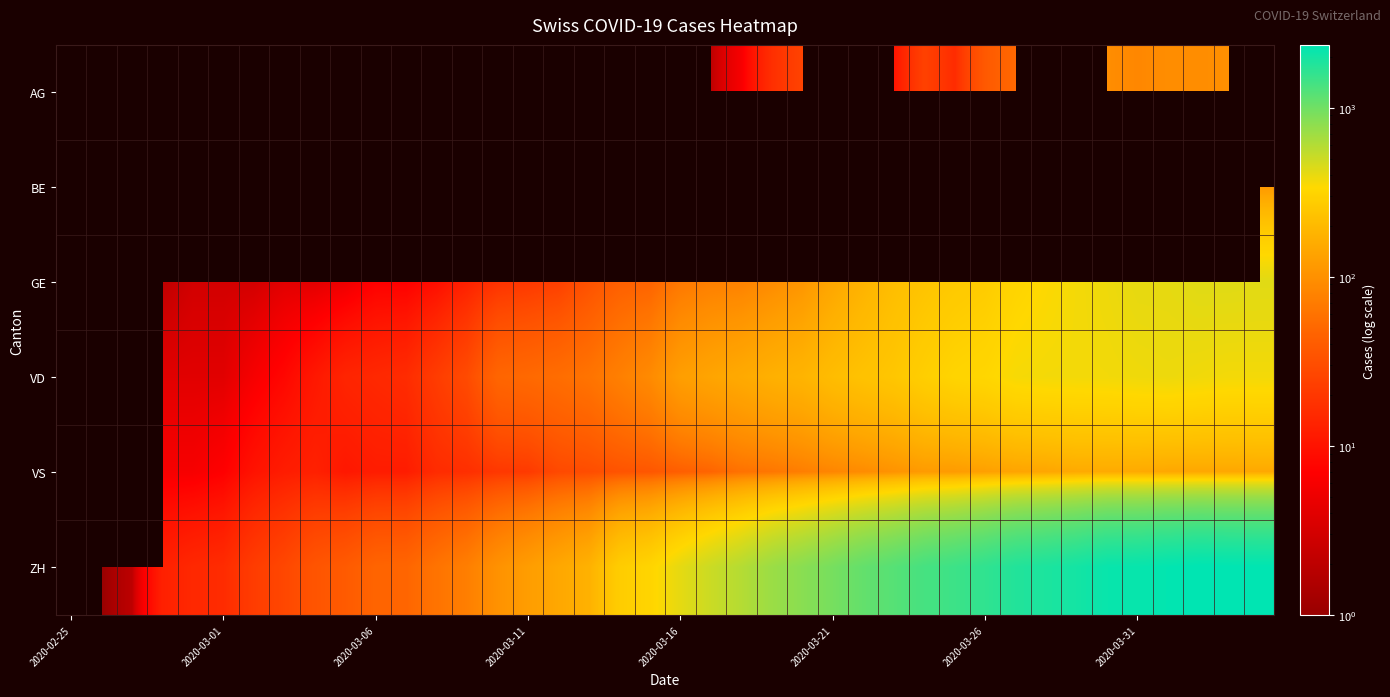

List the series in order of their overall mean, lowest first.

AG, BE, GE, VD, VS, ZH